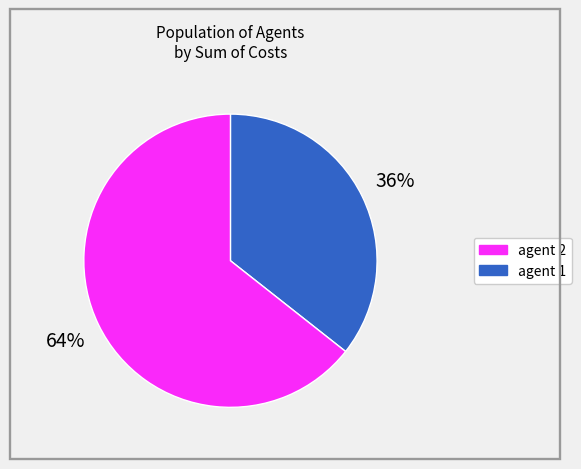

To the nearest percent, what is the average slice percentage?

50%